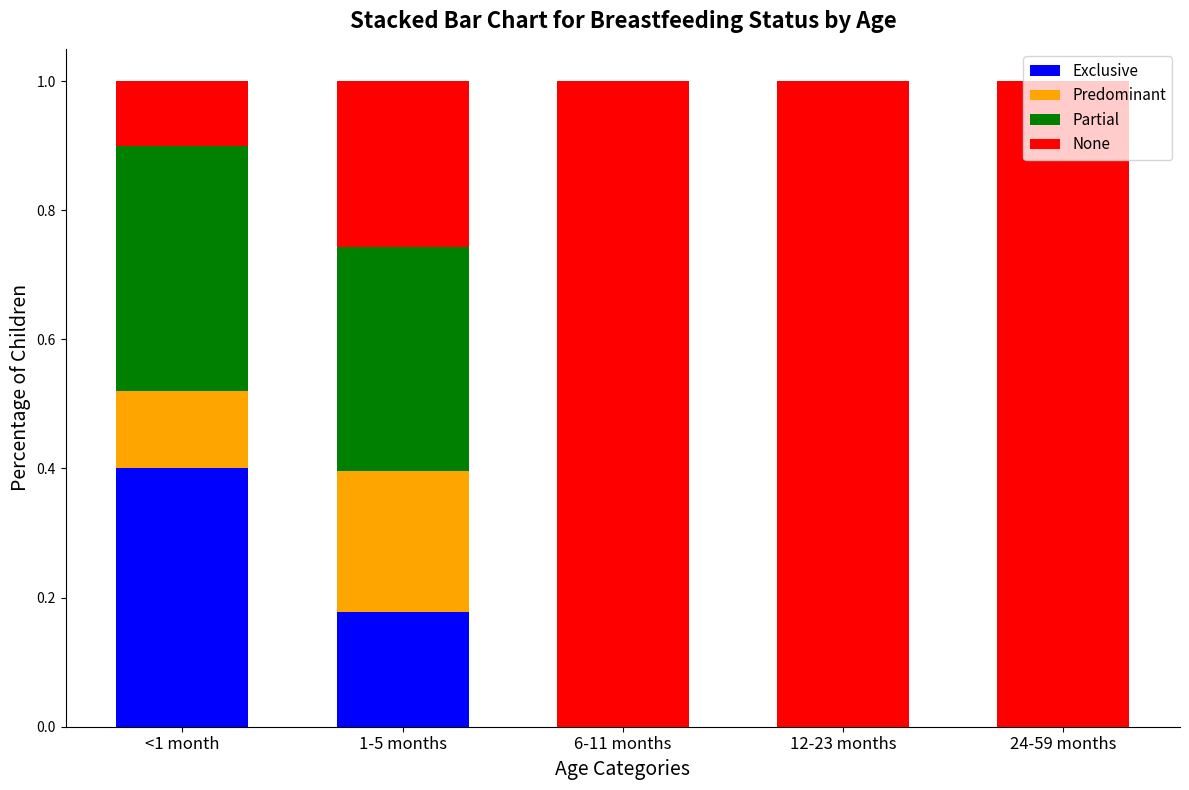

Which category has the highest value in the Exclusive series?

<1 month